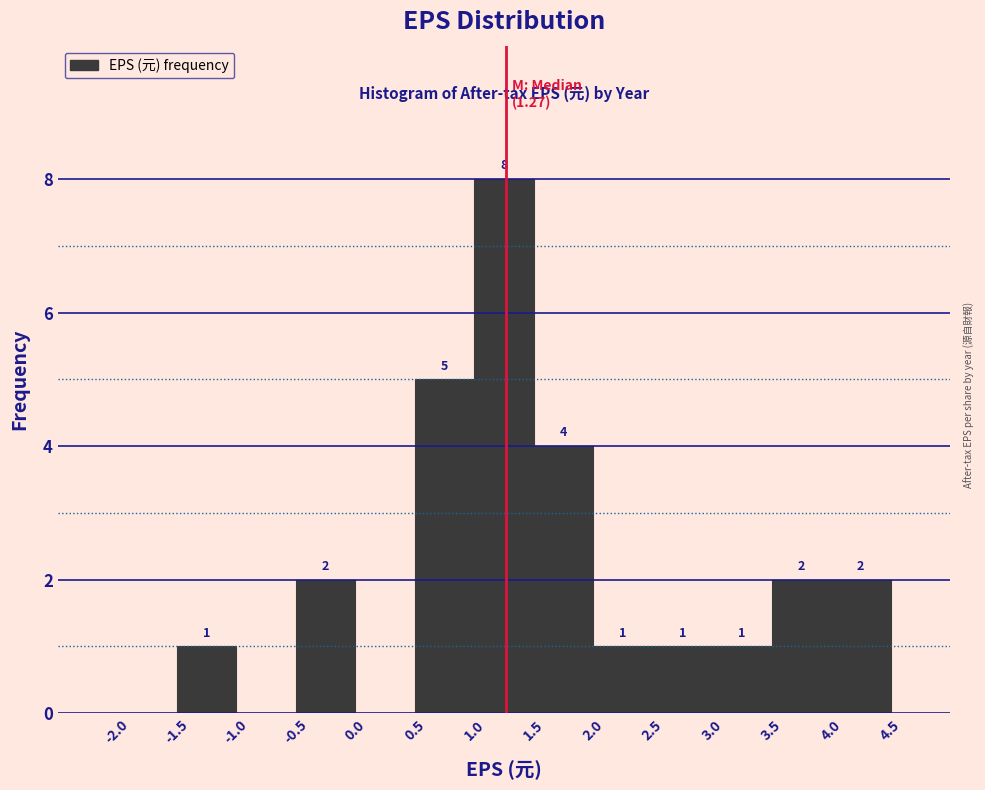

Which range on the x-axis has the tallest bar?

1.0 to 1.5